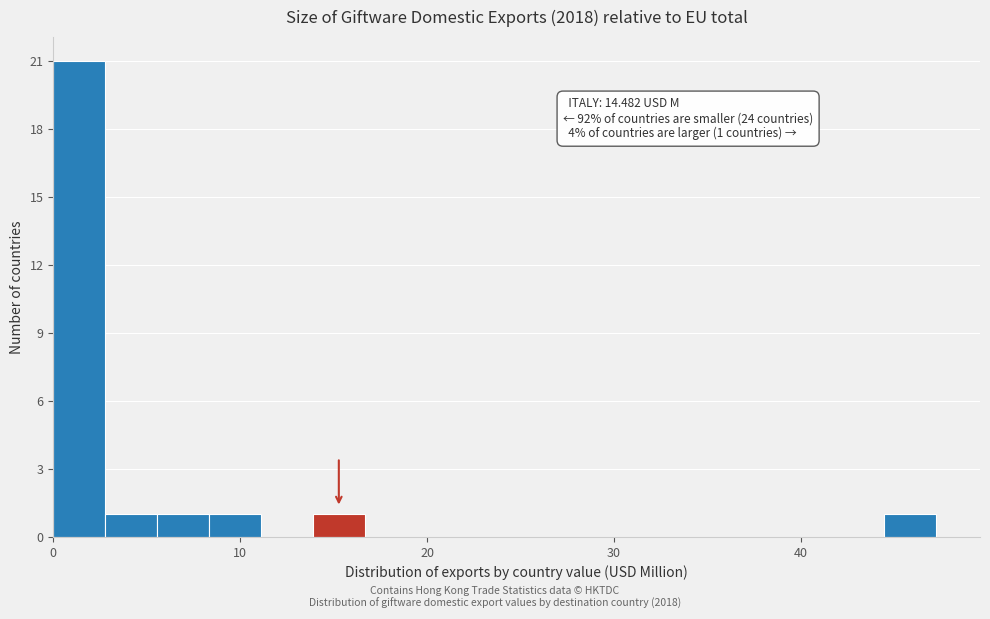

Around what value on the x-axis is the tallest bar? Give the approximate position of its centre, as read against the axis.

1